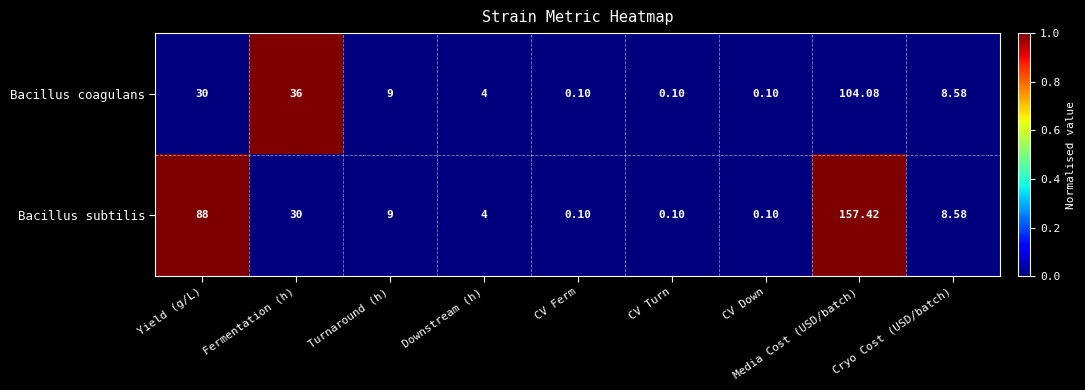

Which category has the highest value across all series?

Media Cost (USD/batch)